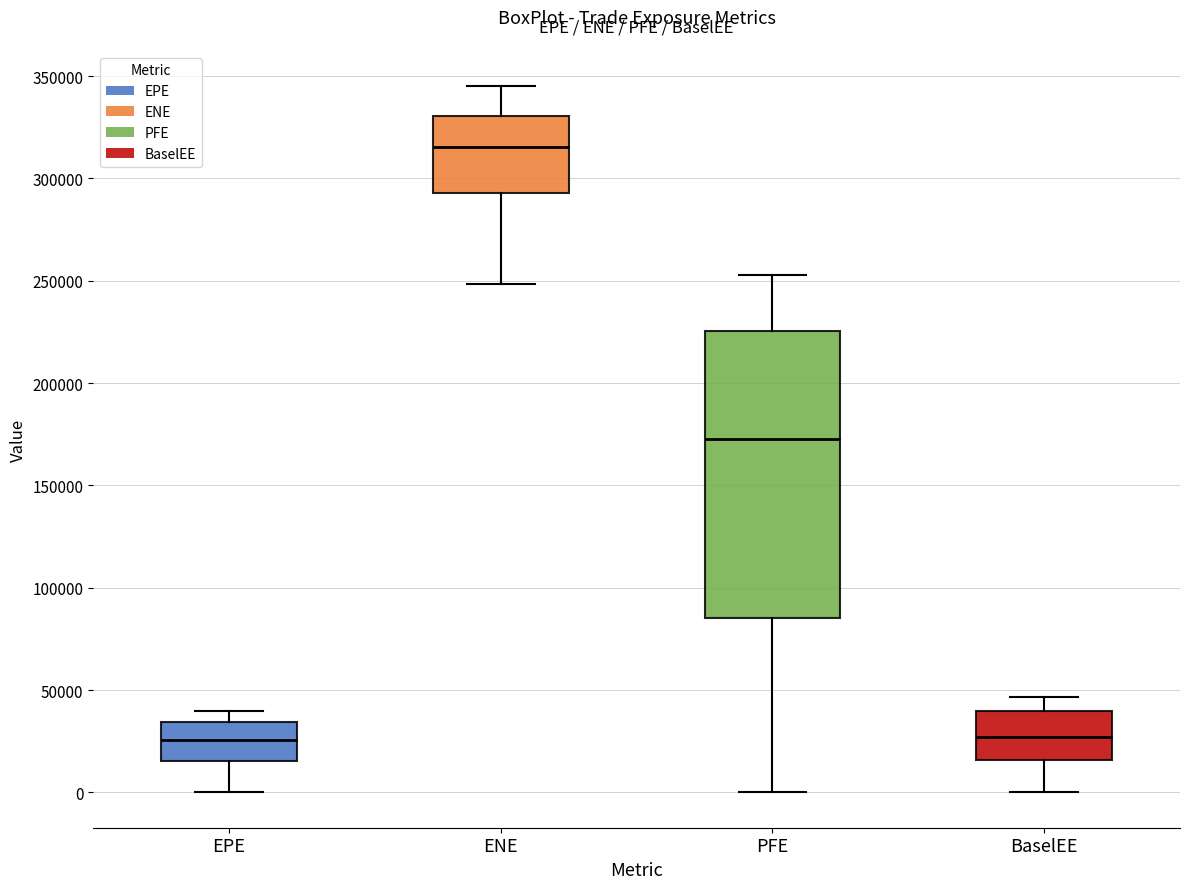

Reading left to right, transcribe this box plot: for each box, give where its median line is, the range the box spans, and where its two whiskers end, as read against the y-axis. The values are not printed on the chart, so give them approximately, as read against the axis.

EPE: median 25000, box 15000 to 35000, whiskers 0 to 40000
ENE: median 315000, box 295000 to 330000, whiskers 250000 to 345000
PFE: median 170000, box 85000 to 225000, whiskers 0 to 255000
BaselEE: median 25000, box 15000 to 40000, whiskers 0 to 45000